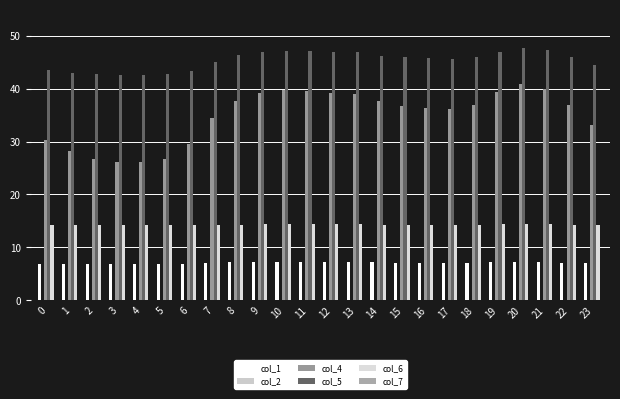

What is the total value across all series at 18?

104.3